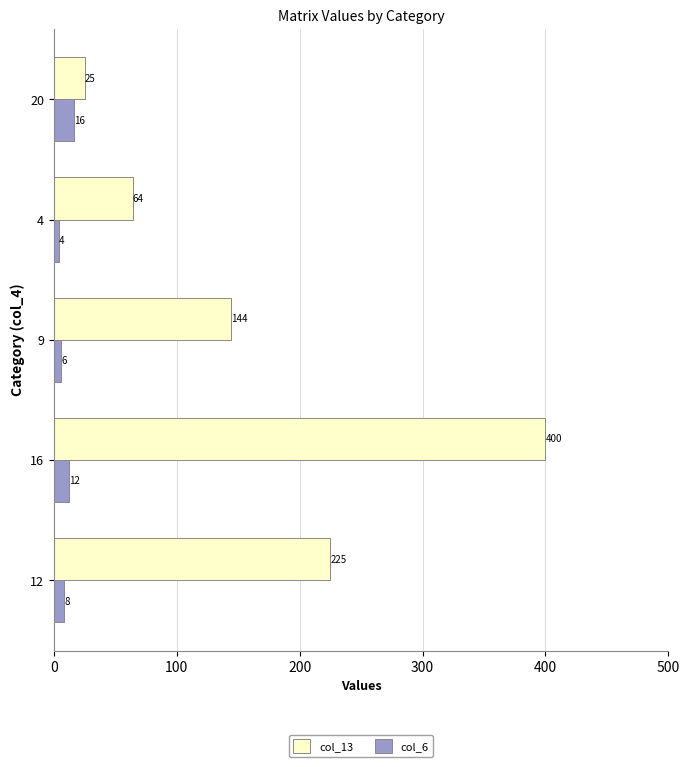

Is it true that col_6 equals 16 at 20?

True